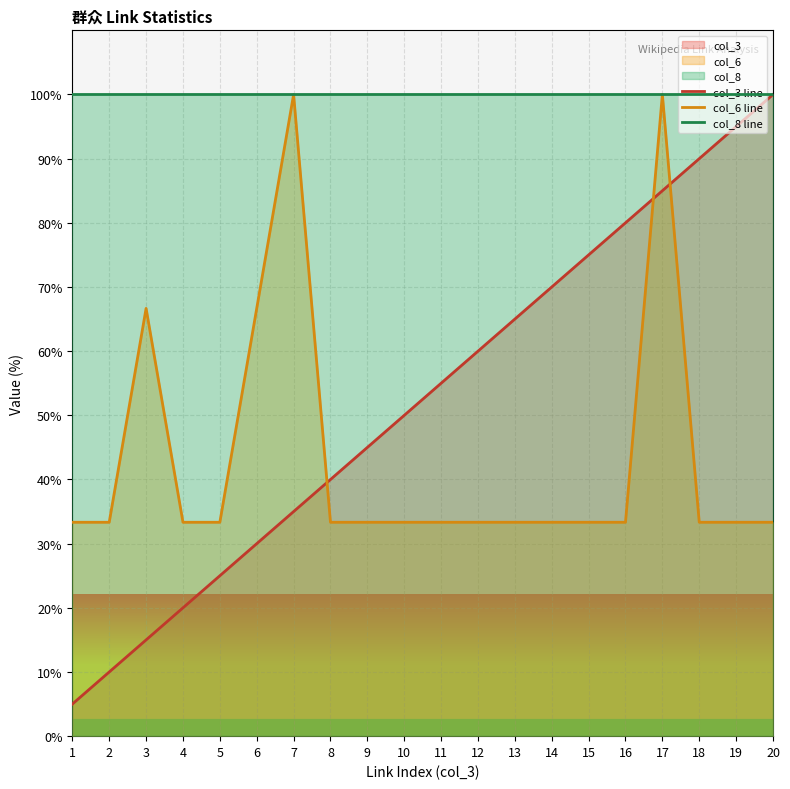

Which series has the largest total across all categories?

col_8 line